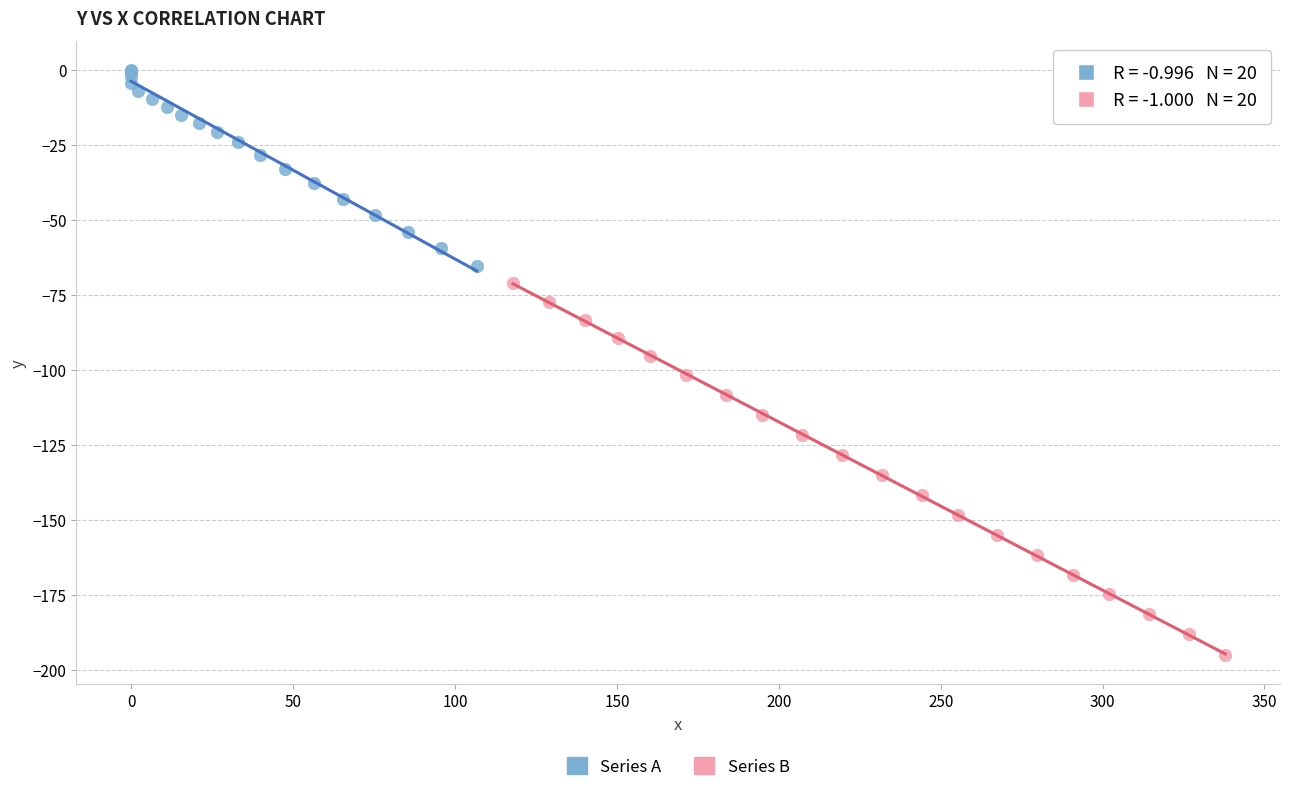

Which series contains the lowest Y value?

Series B